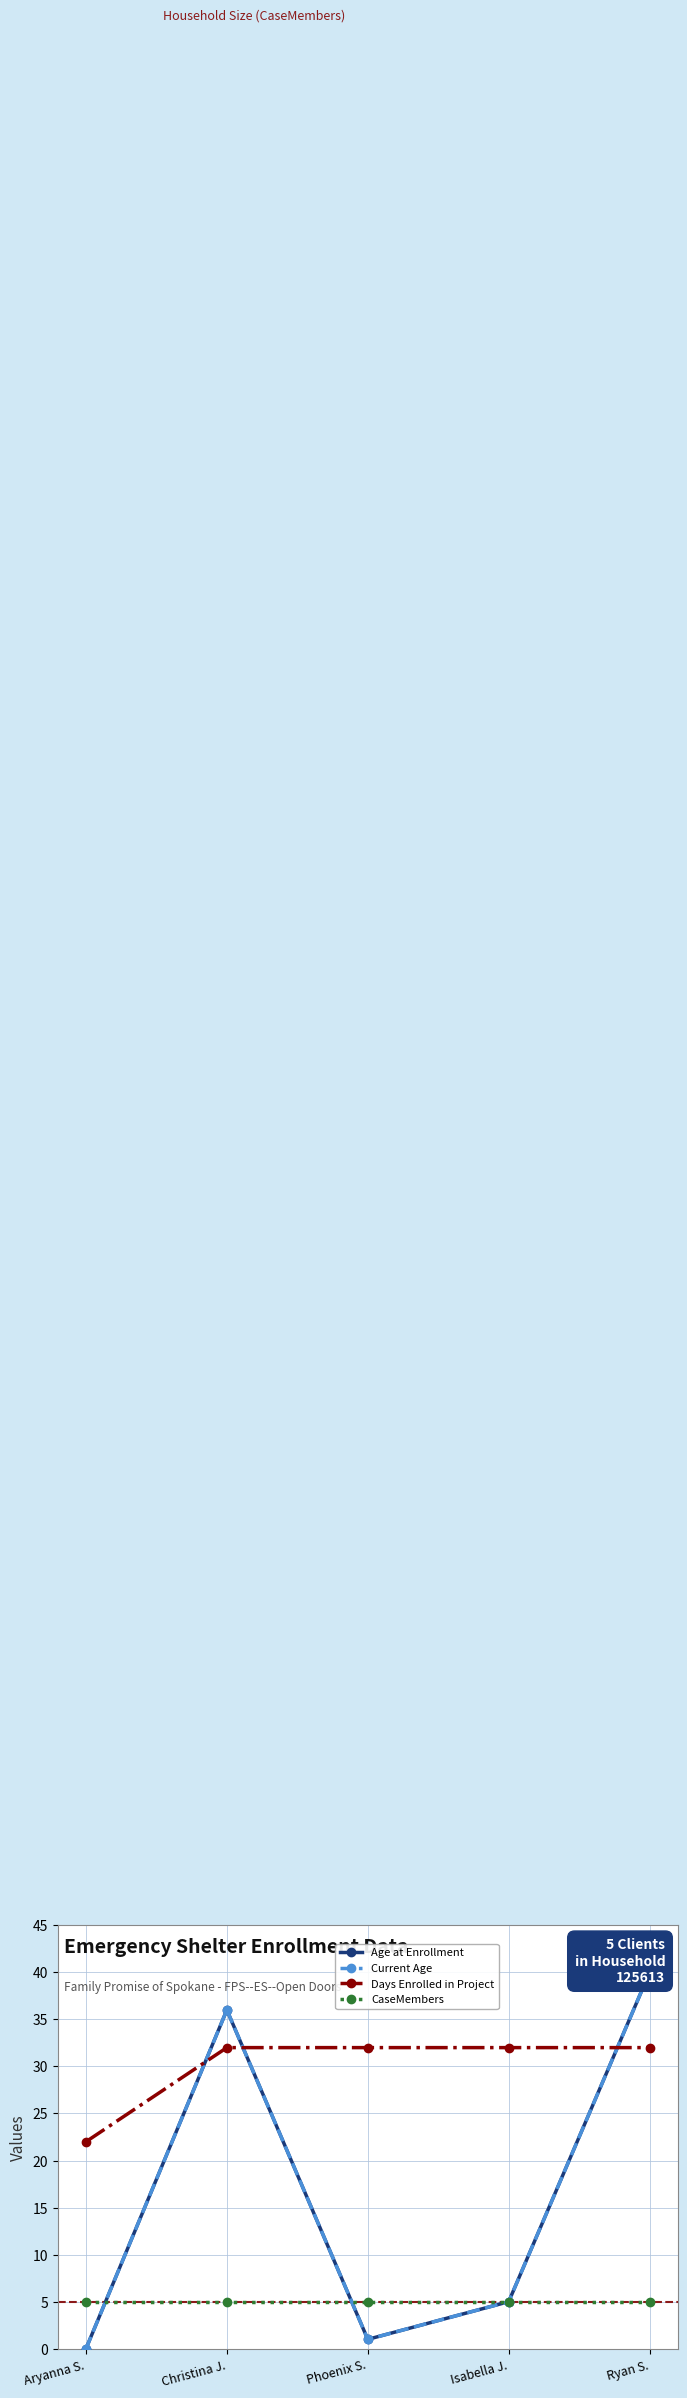

At Aryanna S., list the series in order from smallest to largest.

Age at Enrollment, Current Age, CaseMembers, Days Enrolled in Project